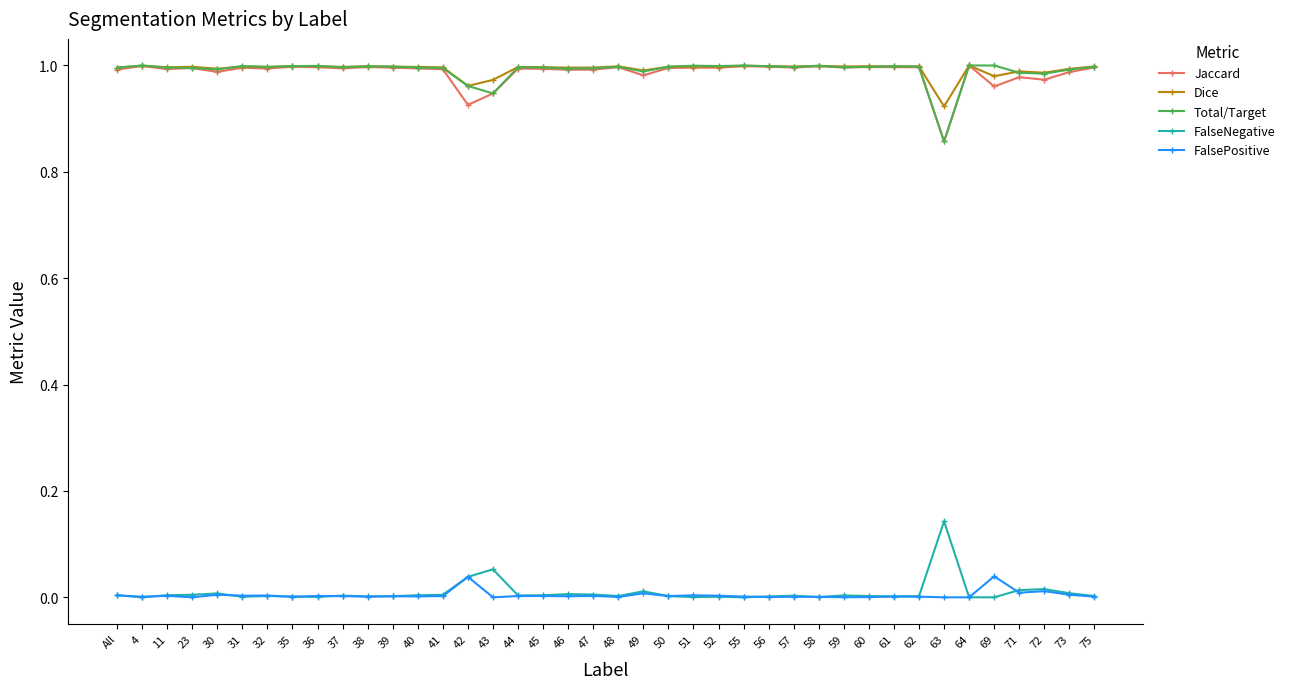

Is the value of Dice at 50 greater than the value of FalseNegative at 40?

Yes